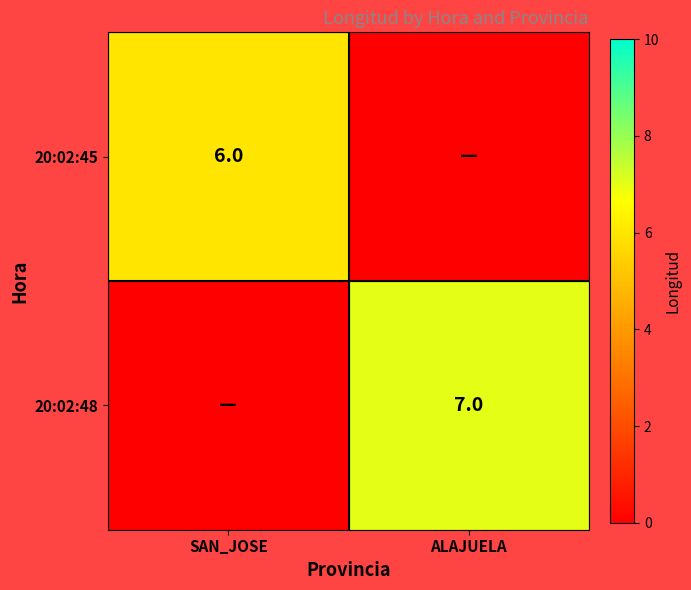

The value of 20:02:48 at ALAJUELA is 2. True or false?

False